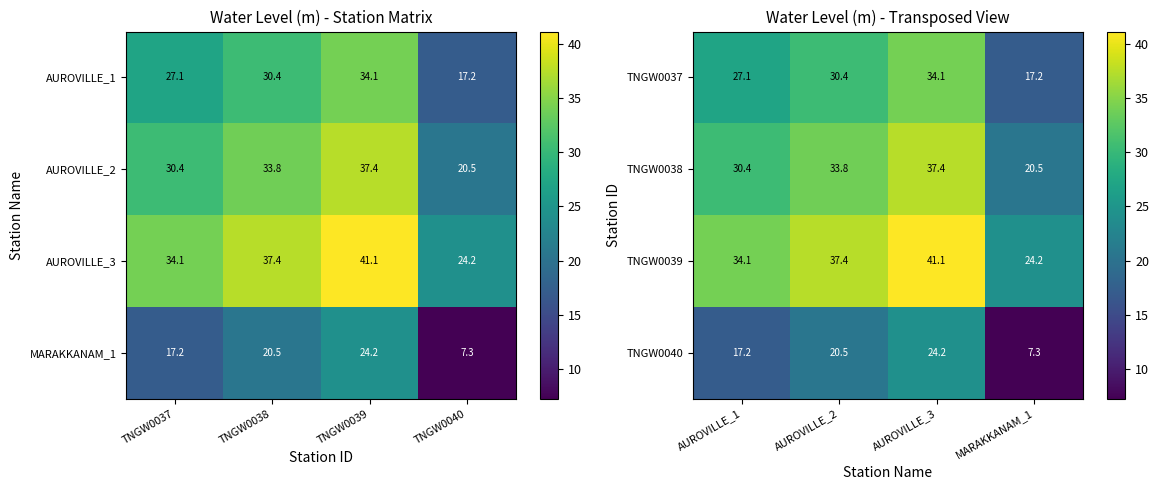

What is the lowest value of the TNGW0040 series?

7.3